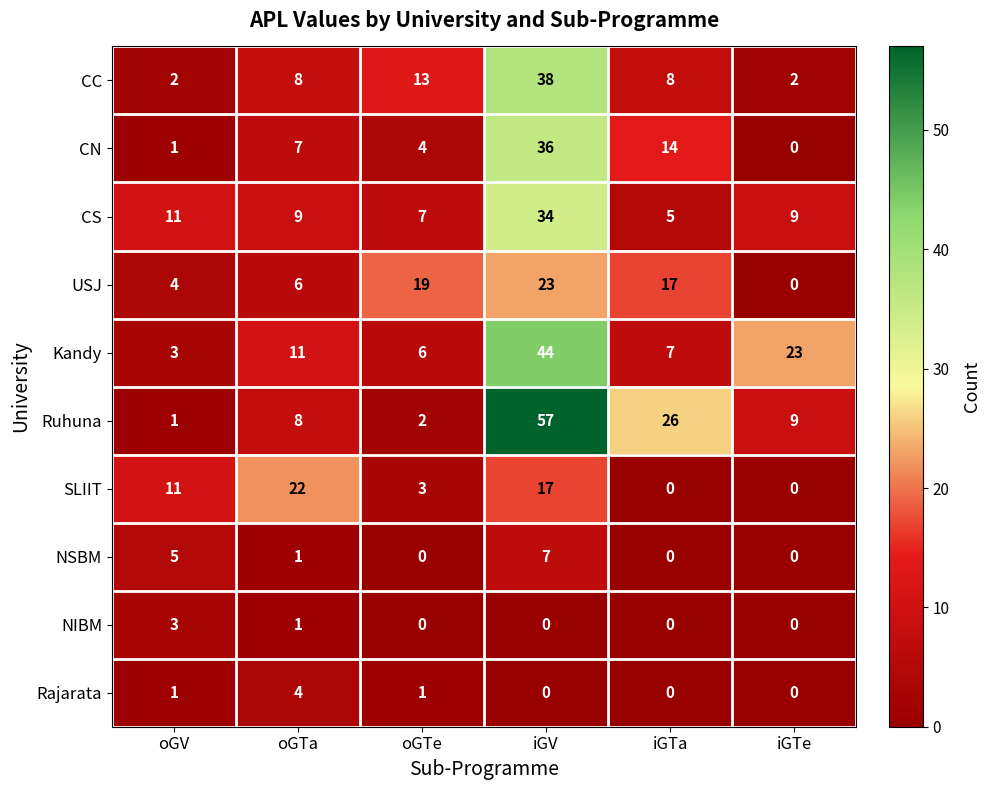

What is the lowest value of the Kandy series?

3